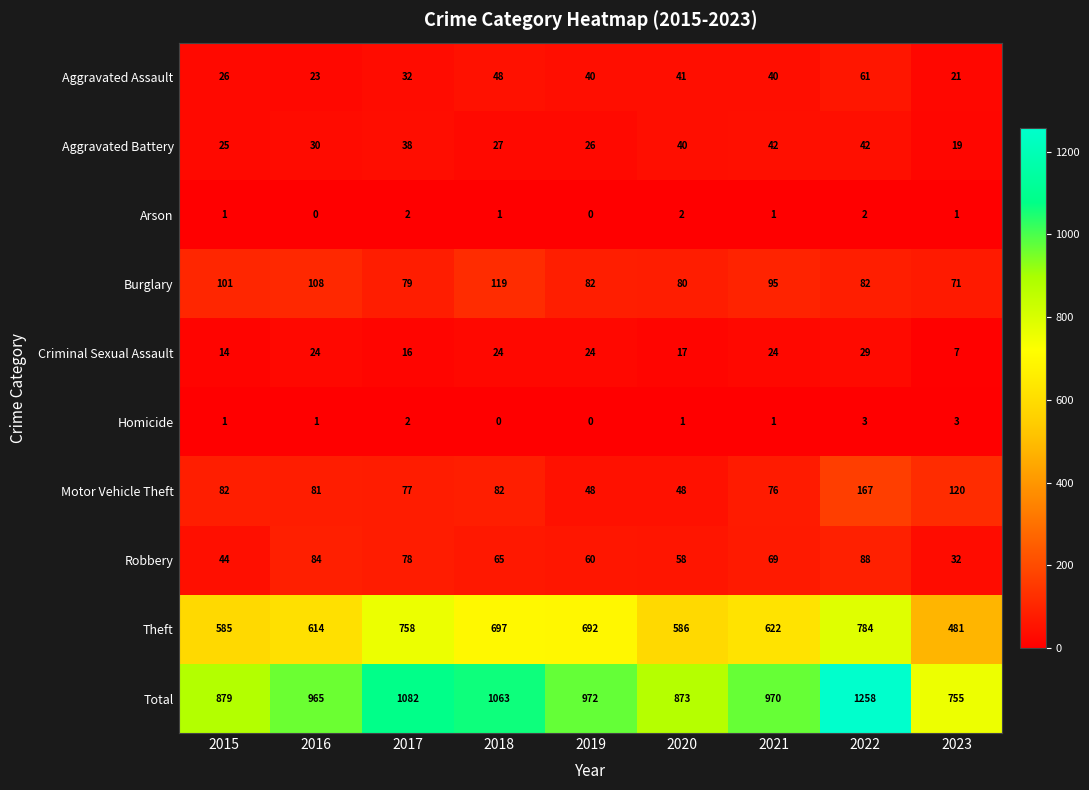

What is the maximum value for Homicide?

3